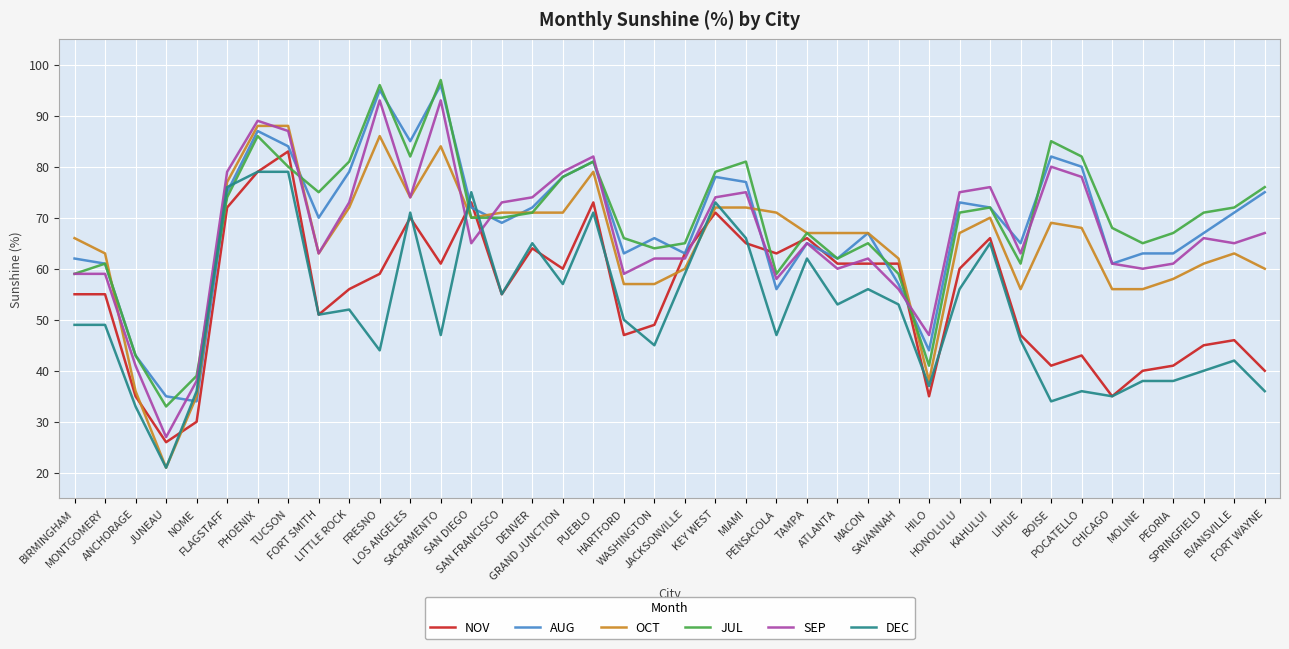

Is it true that OCT equals 63 at FORT SMITH?

True